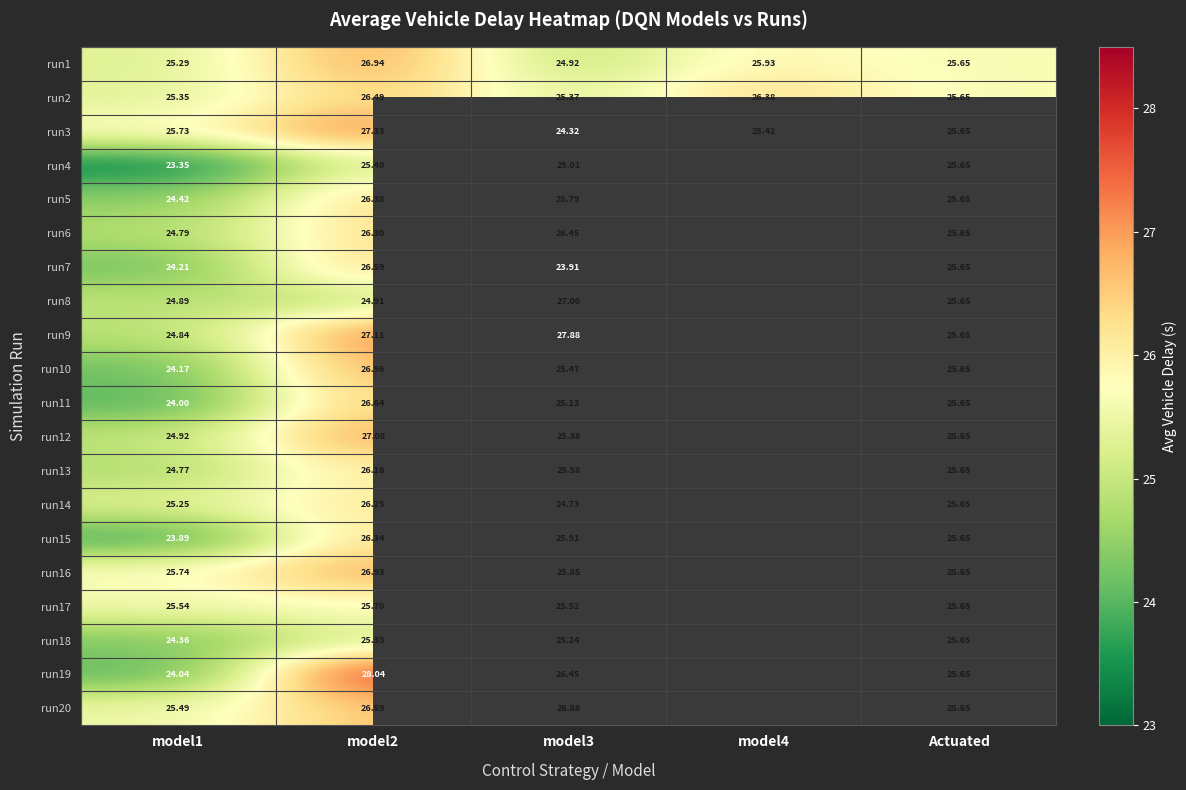

Count the number of data series in this chart.

20